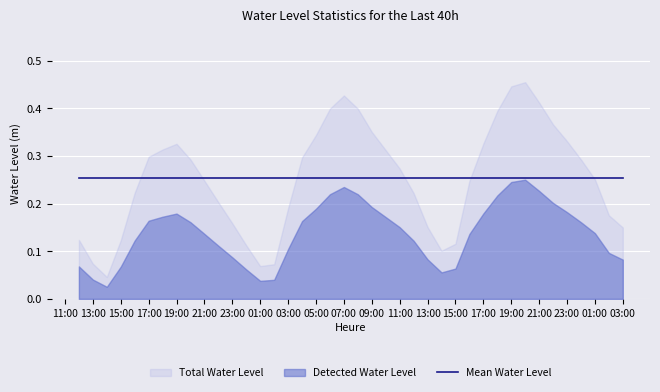

What value does the data have at 2023-10-26 00:00:00?

0.3